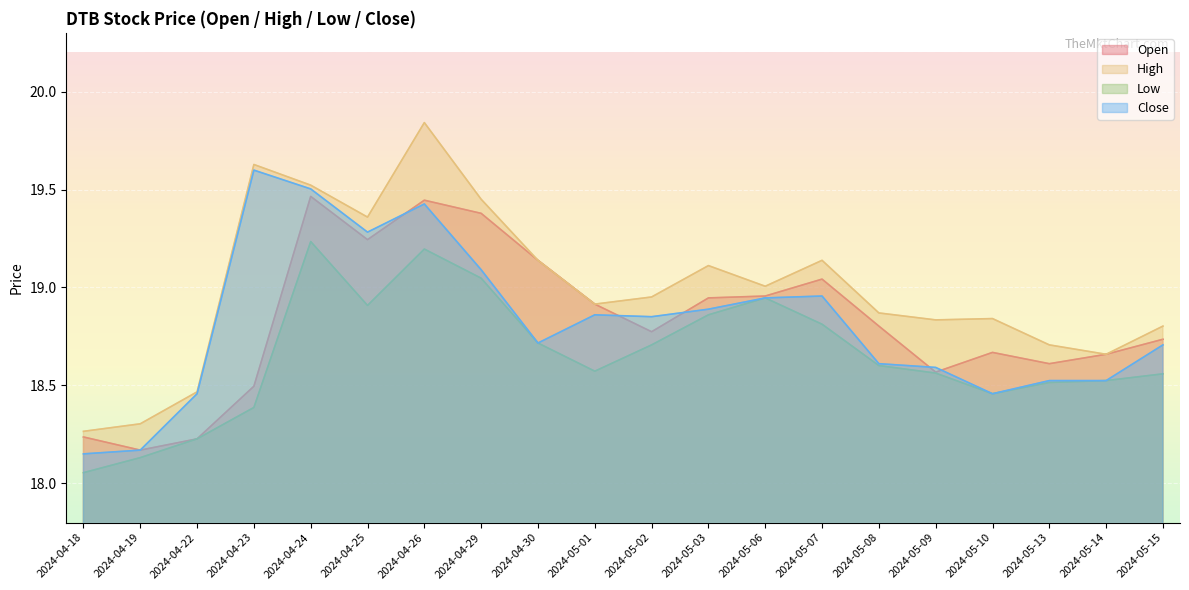

At which category is the sum across all series the highest?

2024-04-26